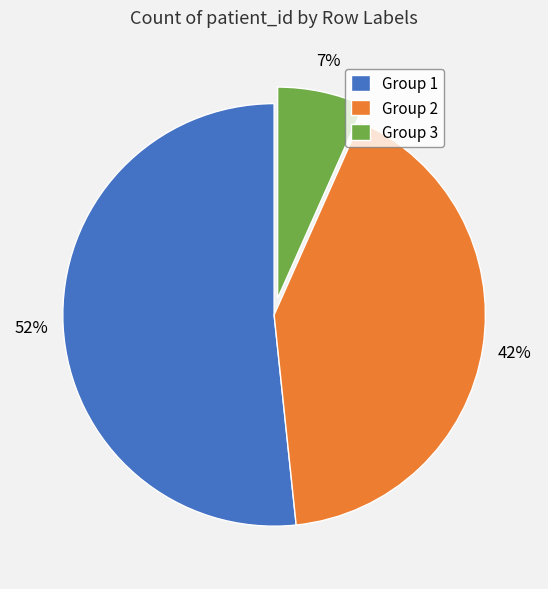

What is the smallest slice in the pie chart?

Group 3